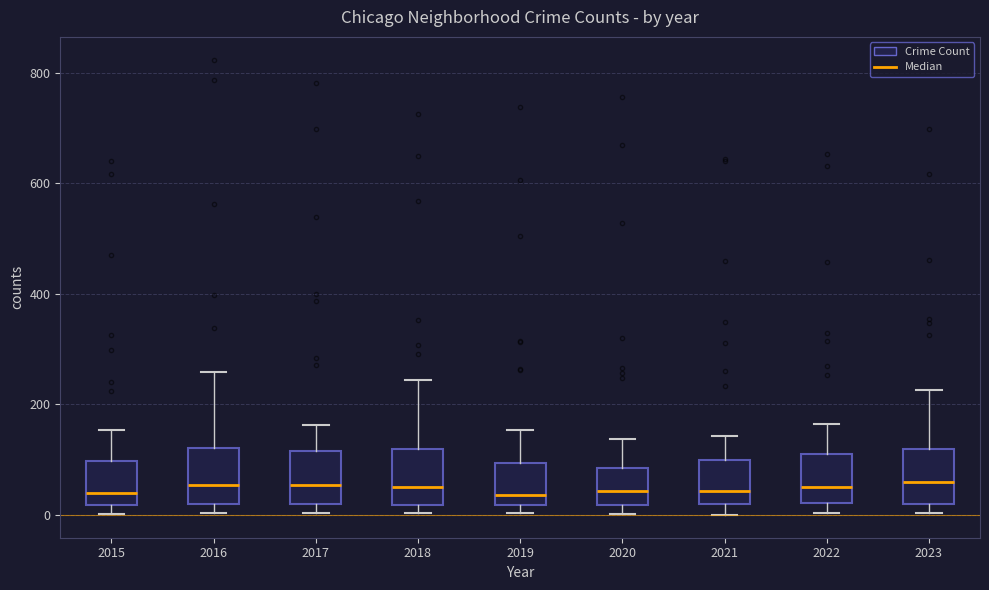

Reading left to right, read every box against the y-axis: the position of its median line, the range the box covers, and the ends of its whiskers. The values are not printed on the chart, so give them approximately, as read against the axis.

2015: median 40, box 20 to 100, whiskers 0 to 160
2016: median 60, box 20 to 120, whiskers 0 to 260
2017: median 60, box 20 to 120, whiskers 0 to 160
2018: median 60, box 20 to 120, whiskers 0 to 240
2019: median 40, box 20 to 100, whiskers 0 to 160
2020: median 40, box 20 to 80, whiskers 0 to 140
2021: median 40, box 20 to 100, whiskers 0 to 140
2022: median 60, box 20 to 120, whiskers 0 to 160
2023: median 60, box 20 to 120, whiskers 0 to 220